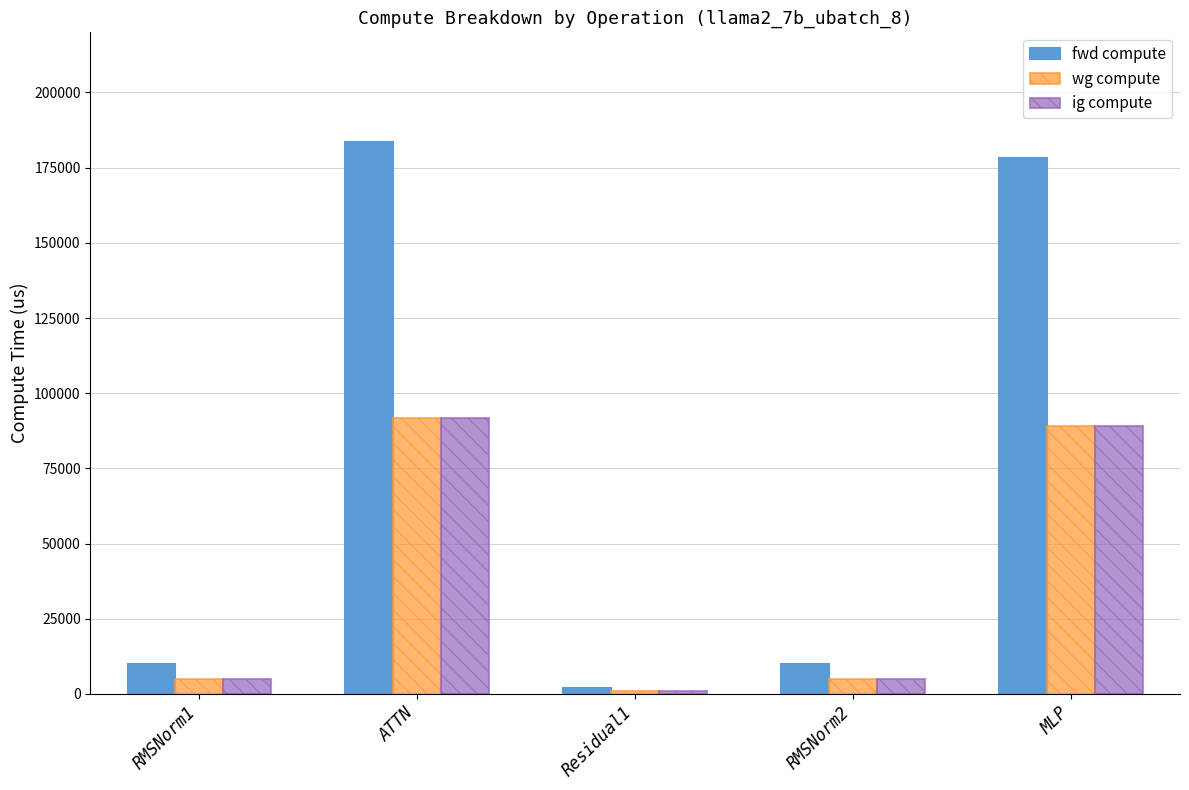

What is the difference between the highest and lowest values at MLP?

89038.8